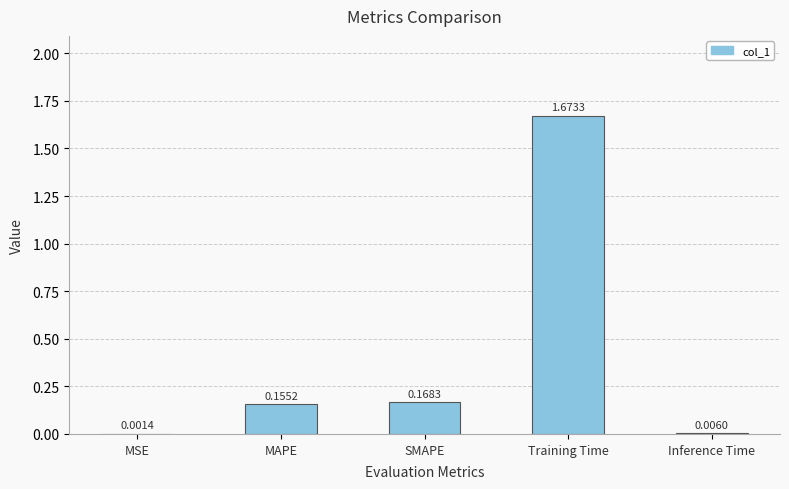

What is the change in value from SMAPE to Training Time?

+1.5